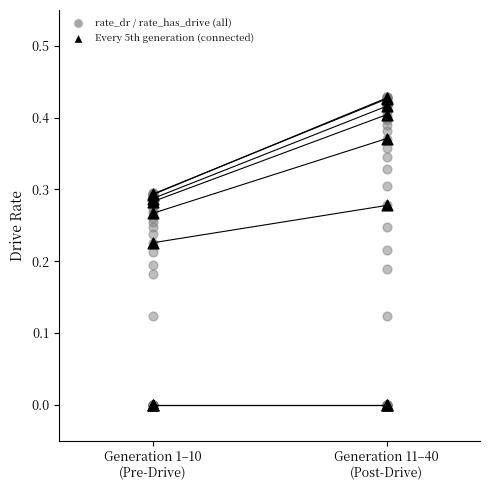

Which series reaches the minimum Y coordinate?

rate_dr